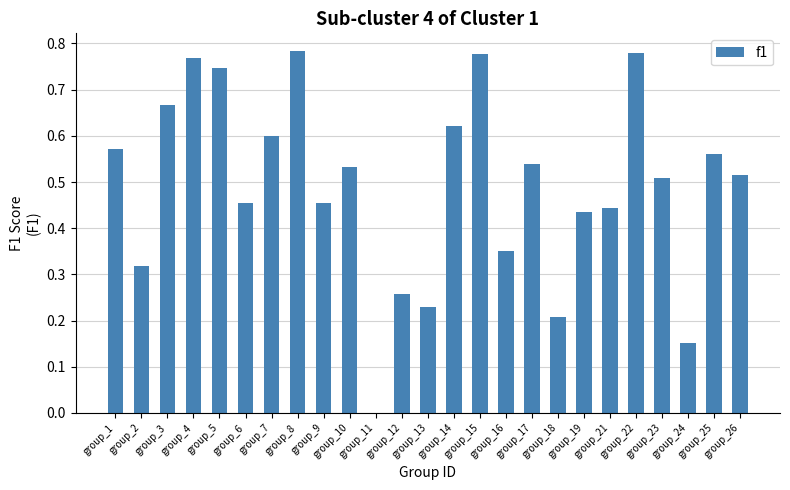

What is the sum of all values?

12.3